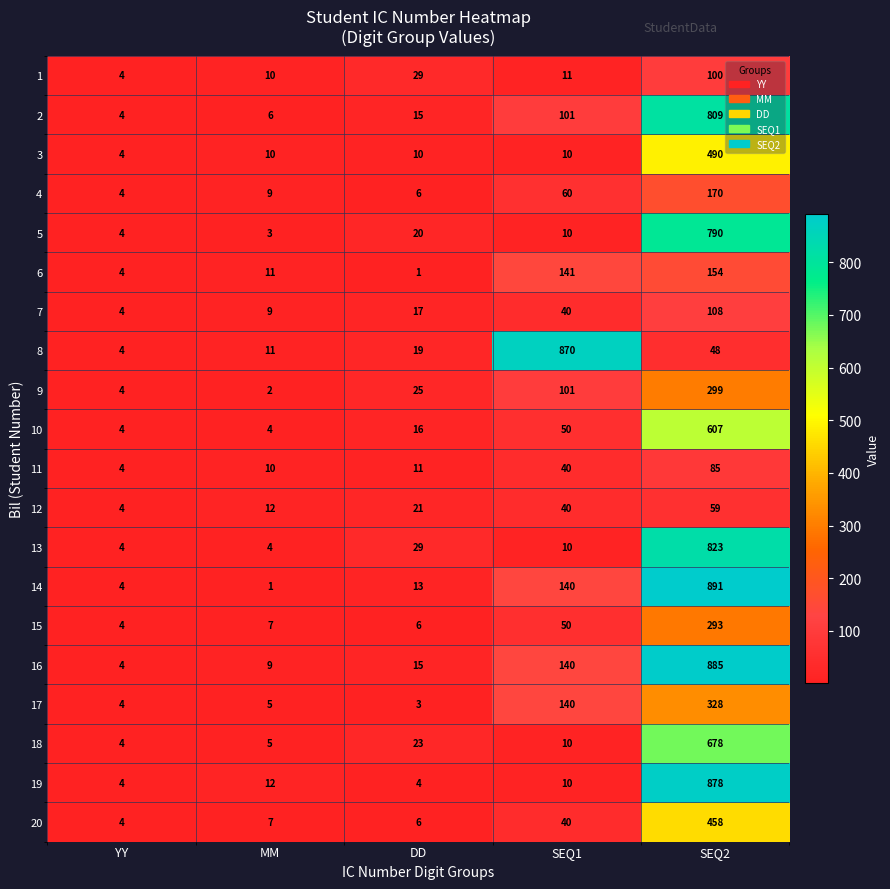

What is the sum of the 17 values at DD and SEQ2?

331